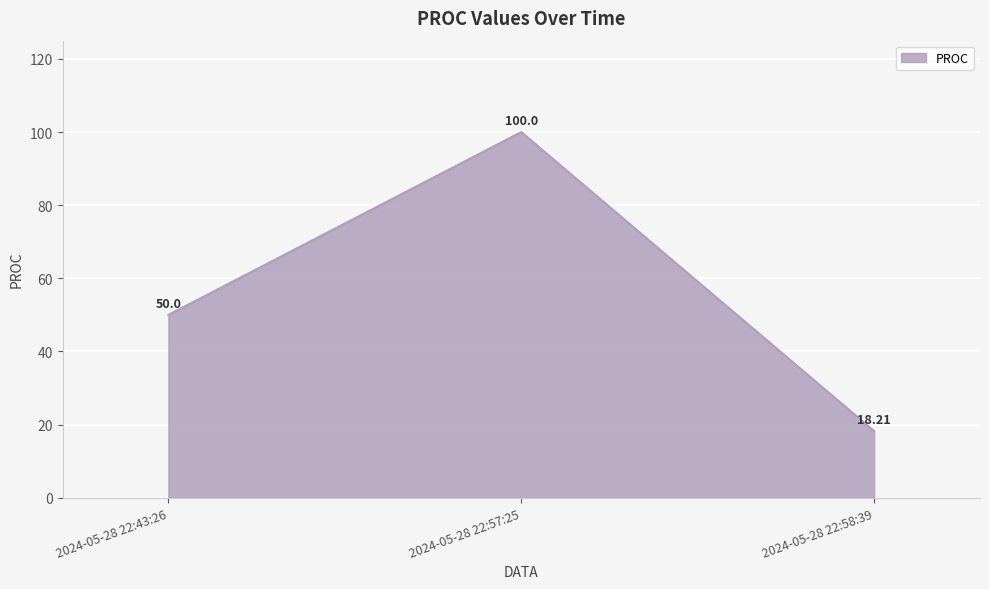

List the labels in order of value, smallest first.

2024-05-28 22:58:39, 2024-05-28 22:43:26, 2024-05-28 22:57:25